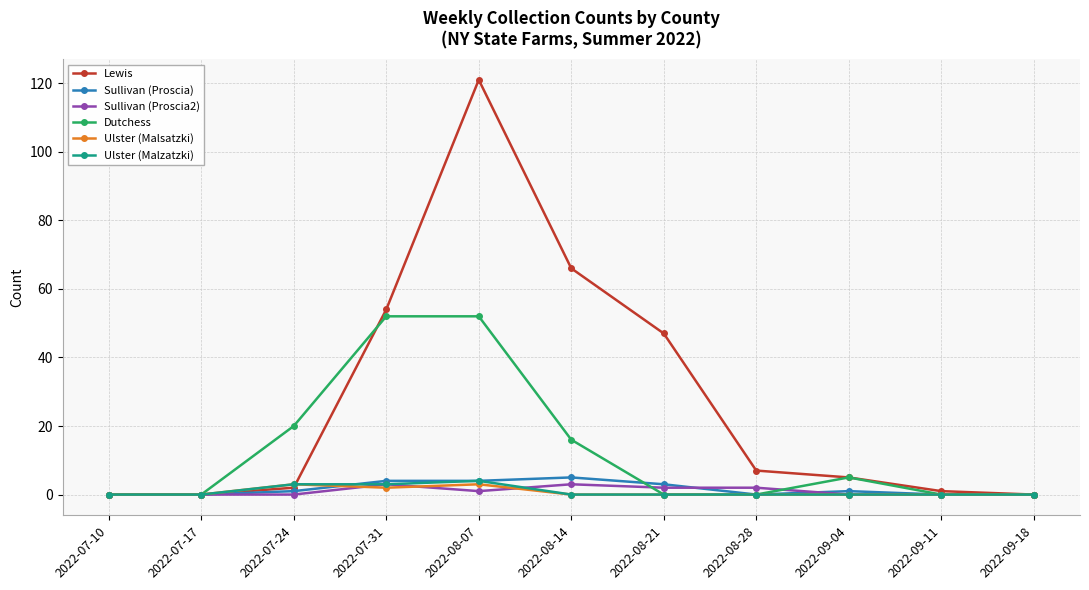

Which series has the widest spread of values?

Lewis